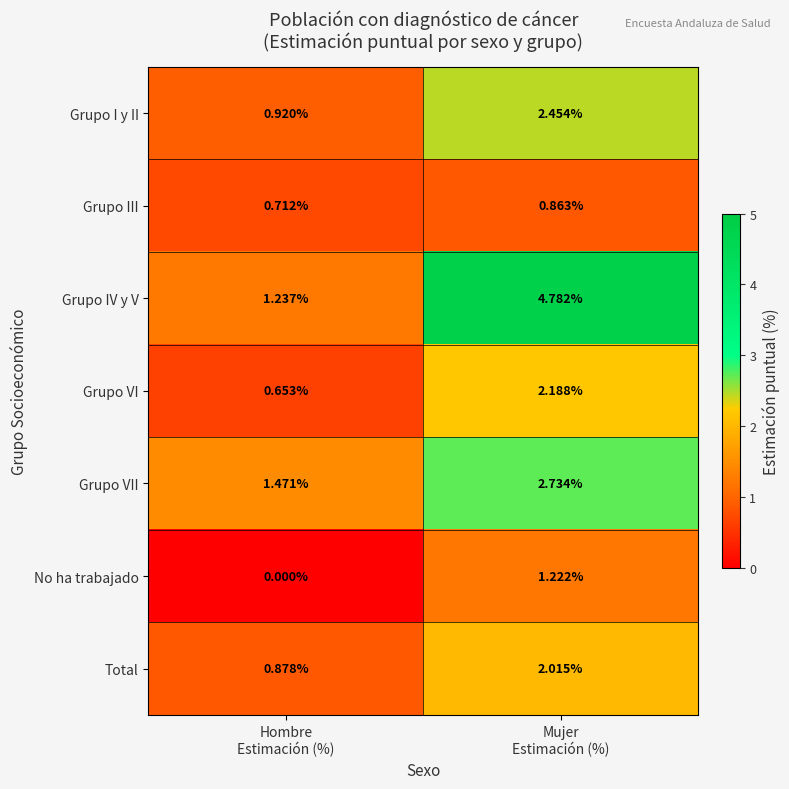

Which series has the largest range (max minus min)?

Grupo IV y V